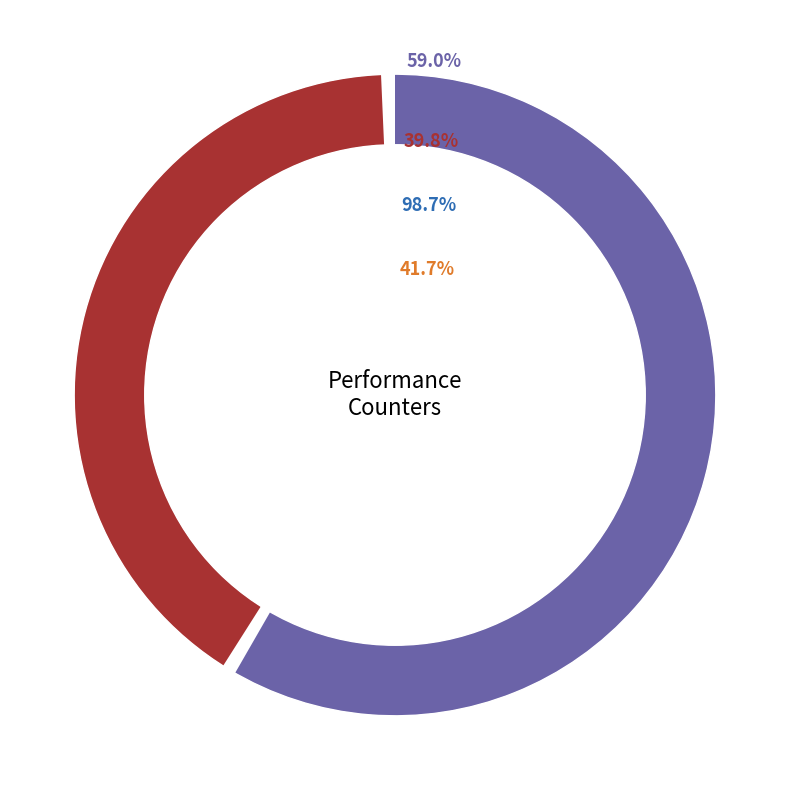

How much of the chart is everything except inst_retired_any_p?

81.7%